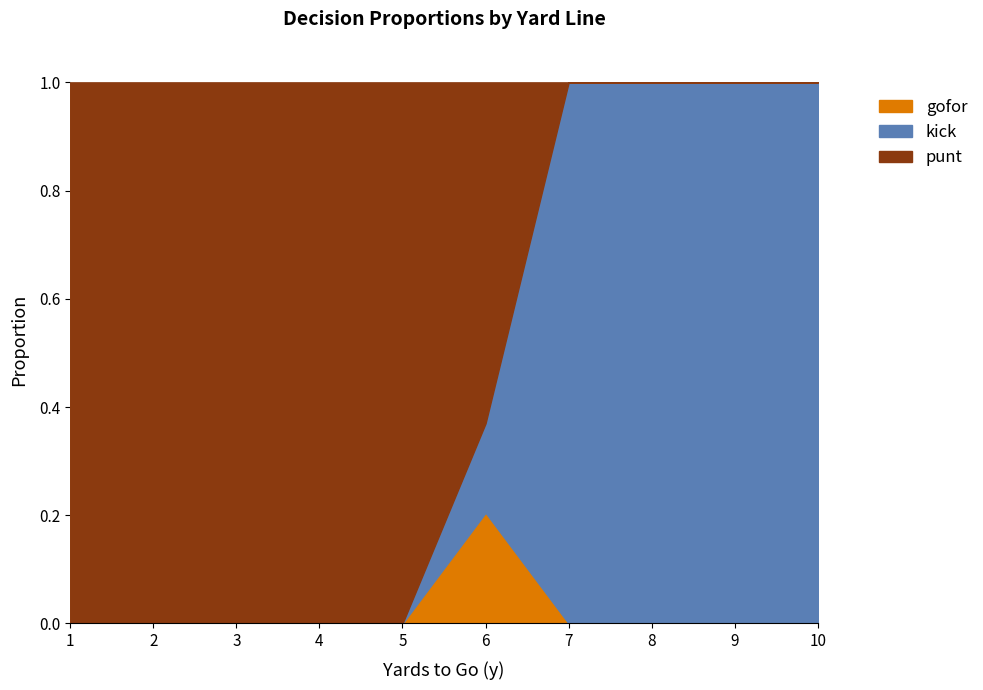

The value of gofor at 3 is -0.1. True or false?

False